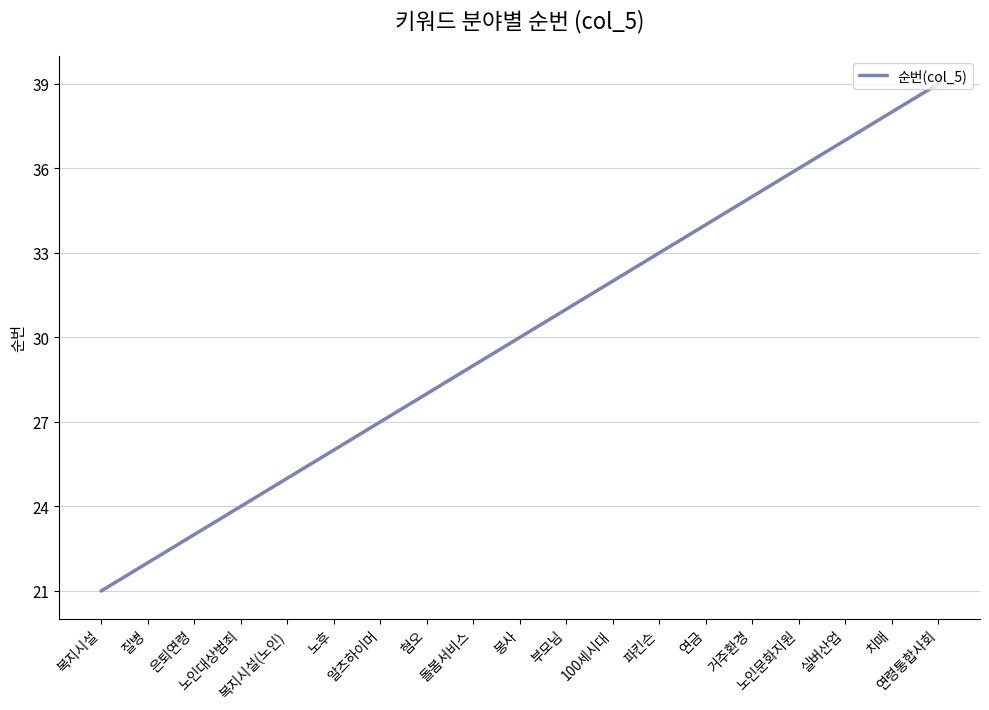

The value at 복지시설(노인) is 25. True or false?

True